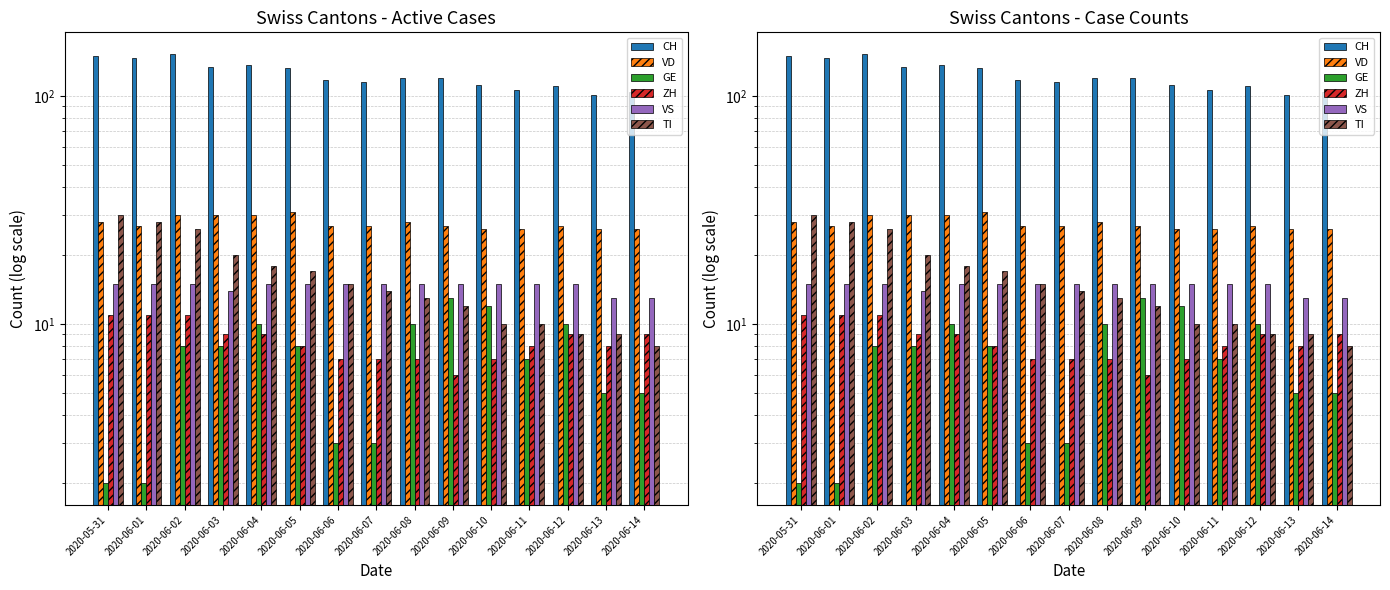

Reading left to right, what are all the values shown in this chart?

CH: 2020-05-31=150	2020-06-01=147	2020-06-02=153	2020-06-03=134	2020-06-04=136	2020-06-05=132	2020-06-06=117	2020-06-07=115	2020-06-08=120	2020-06-09=120	2020-06-10=112	2020-06-11=106	2020-06-12=111	2020-06-13=101	2020-06-14=104
VD: 2020-05-31=28	2020-06-01=27	2020-06-02=30	2020-06-03=30	2020-06-04=30	2020-06-05=31	2020-06-06=27	2020-06-07=27	2020-06-08=28	2020-06-09=27	2020-06-10=26	2020-06-11=26	2020-06-12=27	2020-06-13=26	2020-06-14=26
GE: 2020-05-31=2	2020-06-01=2	2020-06-02=8	2020-06-03=8	2020-06-04=10	2020-06-05=8	2020-06-06=3	2020-06-07=3	2020-06-08=10	2020-06-09=13	2020-06-10=12	2020-06-11=7	2020-06-12=10	2020-06-13=5	2020-06-14=5
ZH: 2020-05-31=11	2020-06-01=11	2020-06-02=11	2020-06-03=9	2020-06-04=9	2020-06-05=8	2020-06-06=7	2020-06-07=7	2020-06-08=7	2020-06-09=6	2020-06-10=7	2020-06-11=8	2020-06-12=9	2020-06-13=8	2020-06-14=9
VS: 2020-05-31=15	2020-06-01=15	2020-06-02=15	2020-06-03=14	2020-06-04=15	2020-06-05=15	2020-06-06=15	2020-06-07=15	2020-06-08=15	2020-06-09=15	2020-06-10=15	2020-06-11=15	2020-06-12=15	2020-06-13=13	2020-06-14=13
TI: 2020-05-31=30	2020-06-01=28	2020-06-02=26	2020-06-03=20	2020-06-04=18	2020-06-05=17	2020-06-06=15	2020-06-07=14	2020-06-08=13	2020-06-09=12	2020-06-10=10	2020-06-11=10	2020-06-12=9	2020-06-13=9	2020-06-14=8